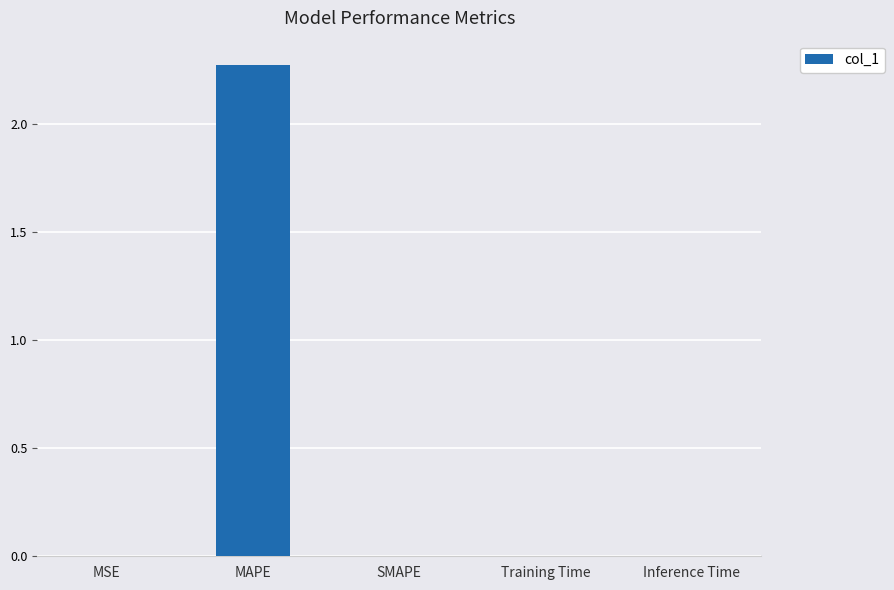

True or false: the data shows 0.0 at SMAPE.

True